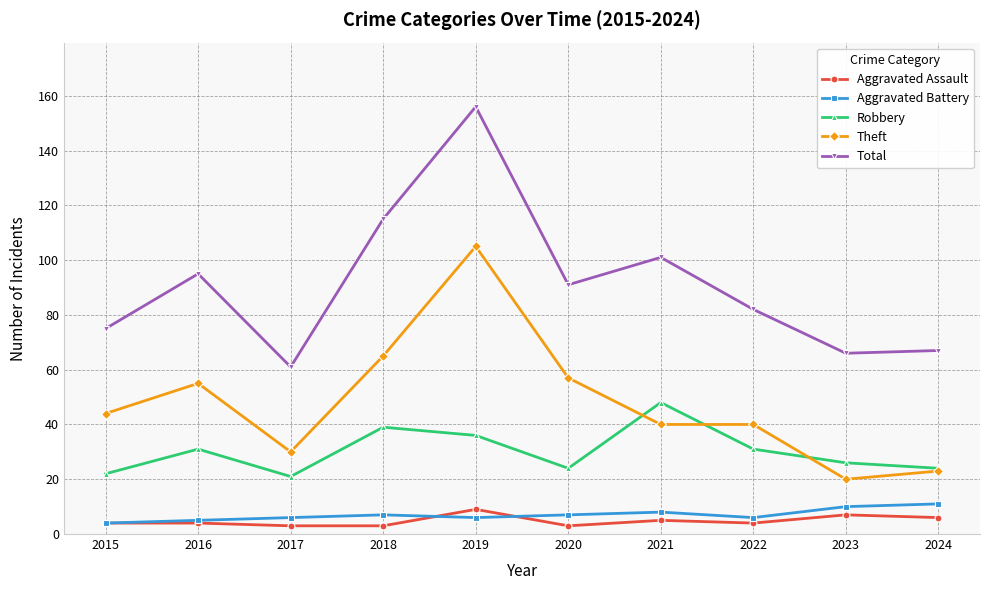

At which category does Total reach its first local peak?

2016